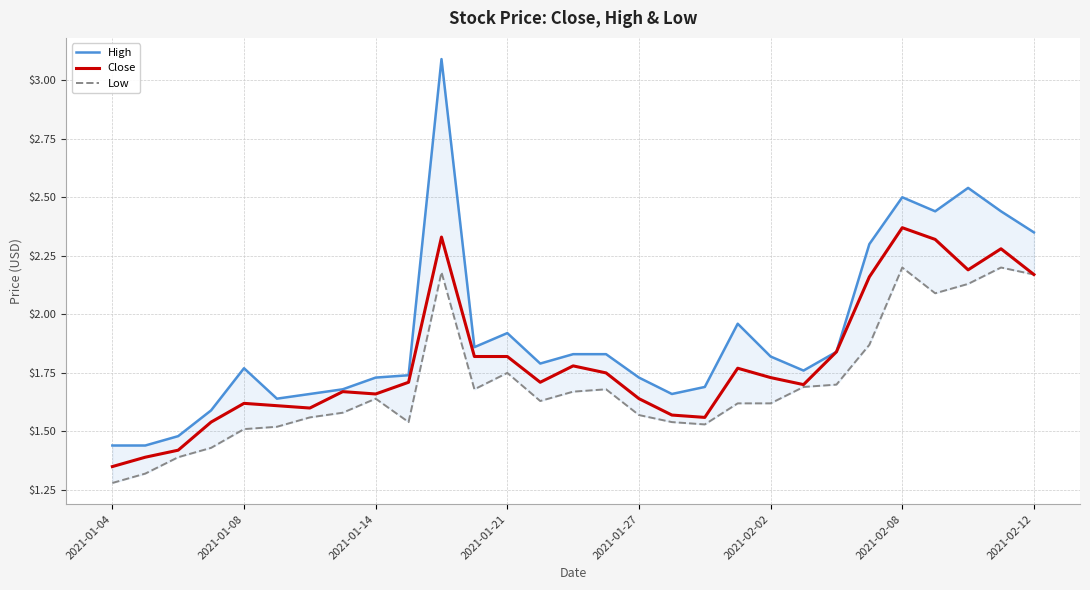

Which category has the lowest value across all series?

2021-01-04